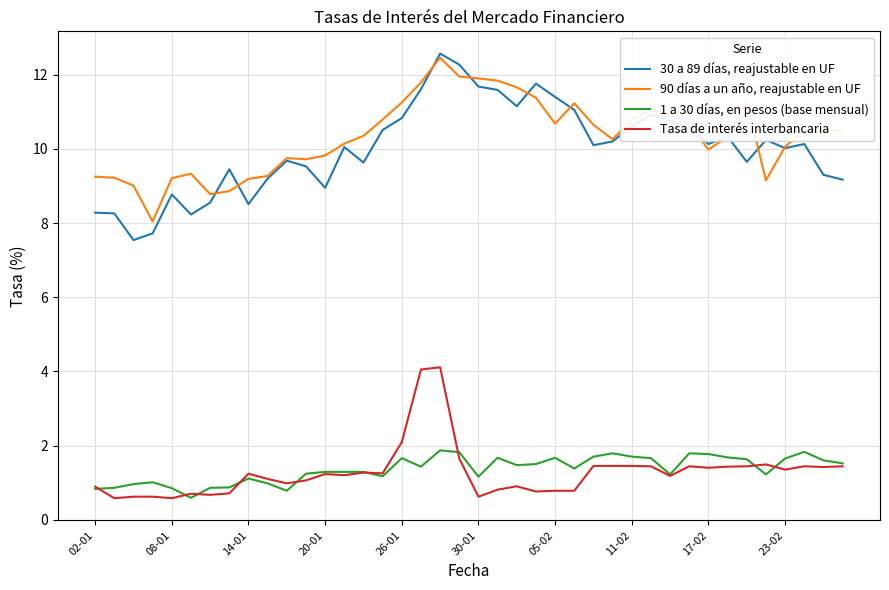

What is the greatest value displayed?

12.6